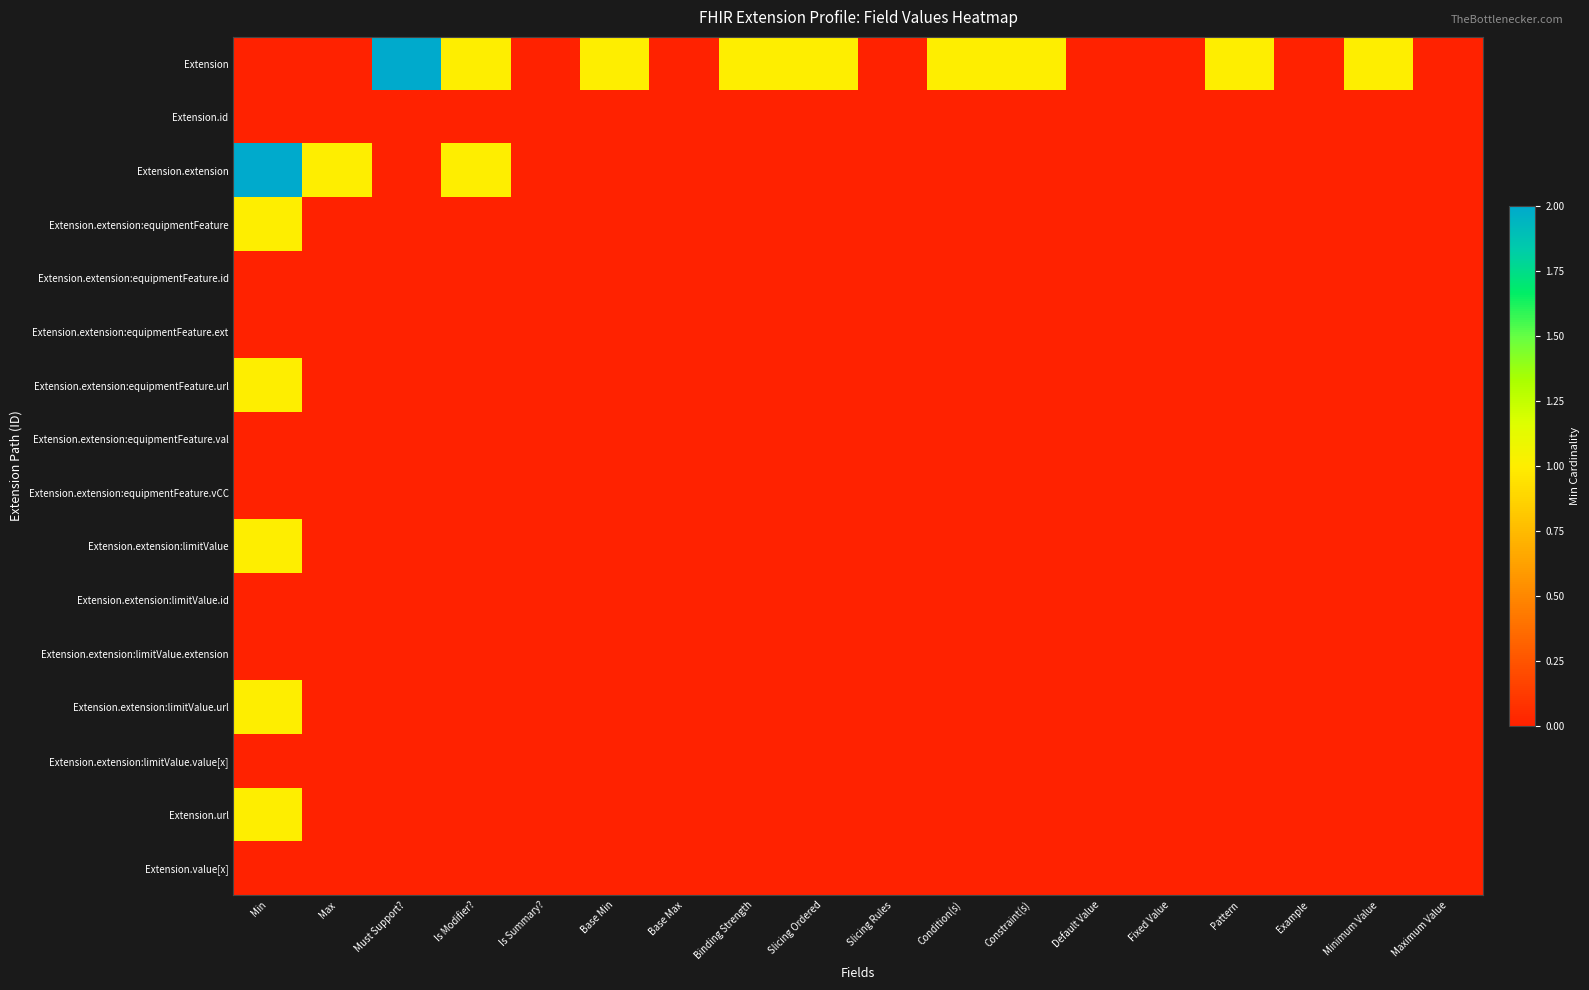

At how many categories does at least one series exceed 1?

2